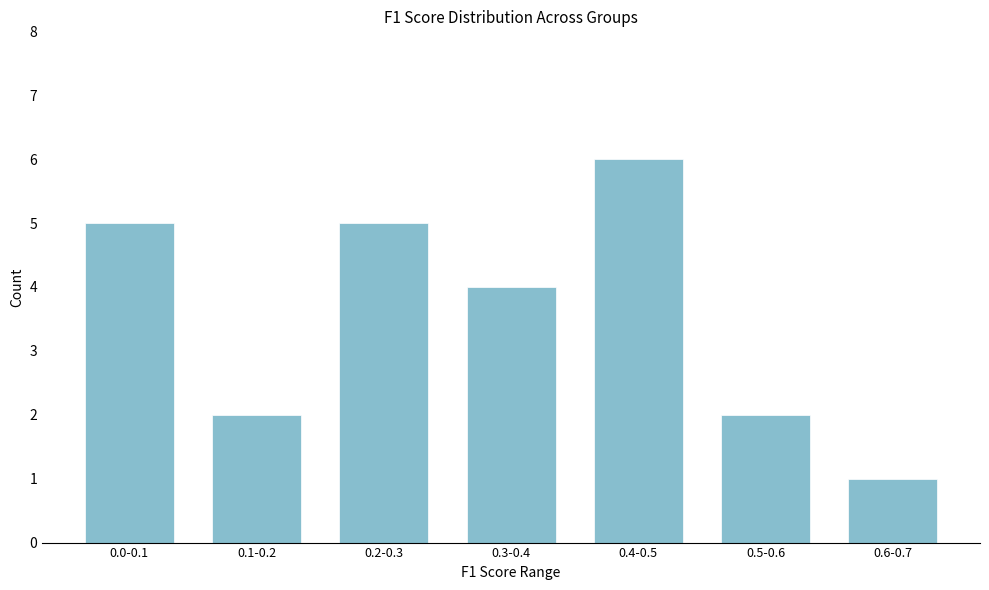

Reading left to right, what are all the values shown in this chart?

0.0-0.1=5	0.1-0.2=2	0.2-0.3=5	0.3-0.4=4	0.4-0.5=6	0.5-0.6=2	0.6-0.7=1